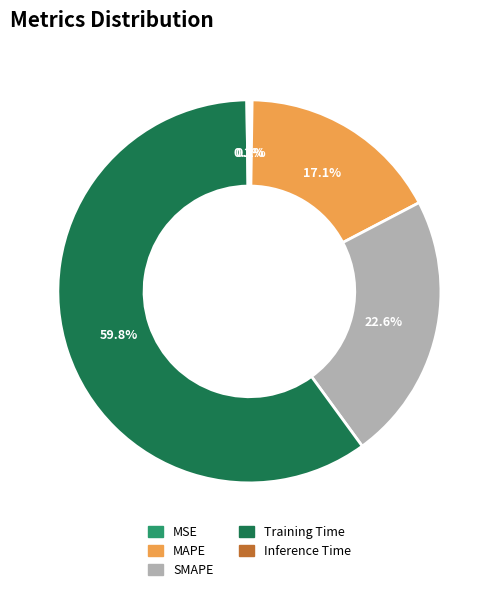

Is Training Time the majority of the pie?

Yes